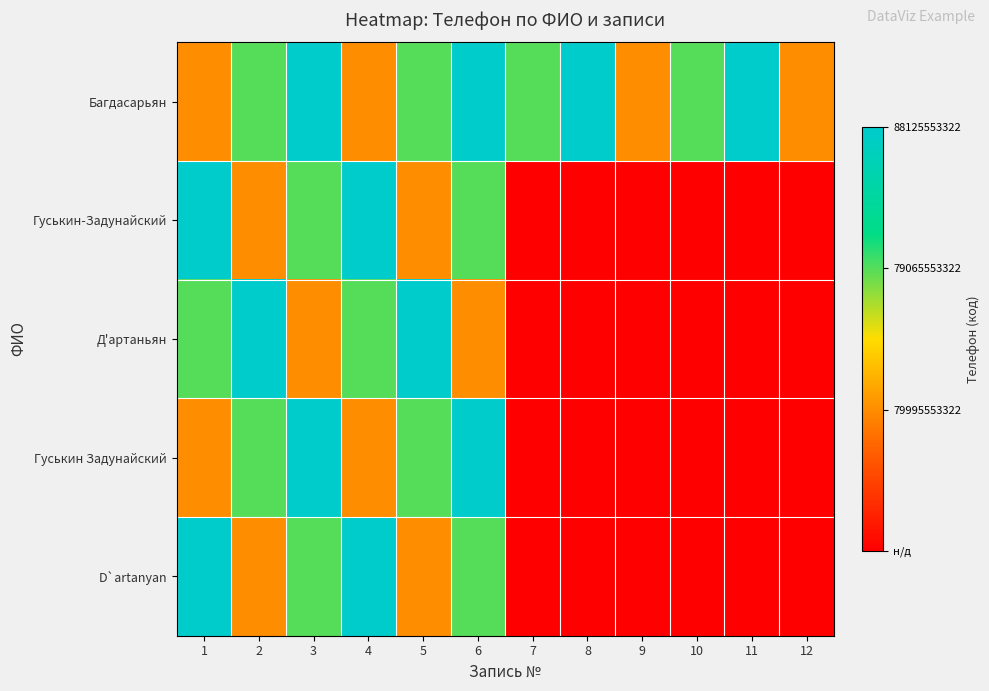

Reading right to left, extract all data points from this chart.

Багдасарьян: 12=1	11=3	10=2	9=1	8=3	7=2	6=3	5=2	4=1	3=3	2=2	1=1
Гуськин-Задунайский: 12=0	11=0	10=0	9=0	8=0	7=0	6=2	5=1	4=3	3=2	2=1	1=3
Д'артаньян: 12=0	11=0	10=0	9=0	8=0	7=0	6=1	5=3	4=2	3=1	2=3	1=2
Гуськин Задунайский: 12=0	11=0	10=0	9=0	8=0	7=0	6=3	5=2	4=1	3=3	2=2	1=1
D`artanyan: 12=0	11=0	10=0	9=0	8=0	7=0	6=2	5=1	4=3	3=2	2=1	1=3